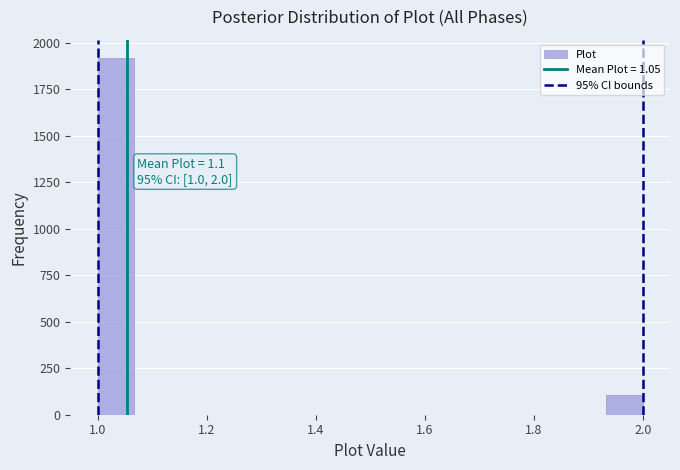

Read against the x-axis, roughly where is the centre of the tallest bar?

1.04